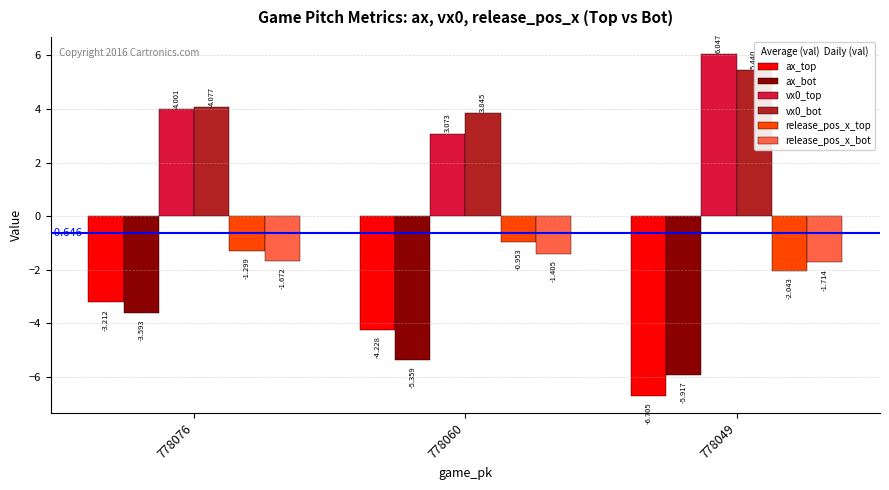

The ax_bot series shows -5.9 at 778049. True or false?

True